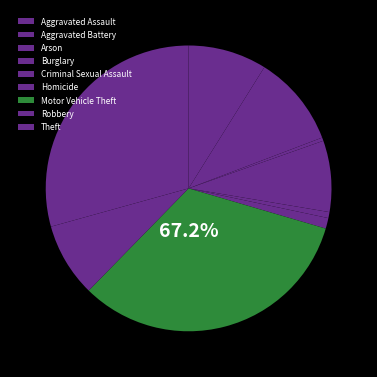

What percentage is the Criminal Sexual Assault slice, to the nearest percent?

1%